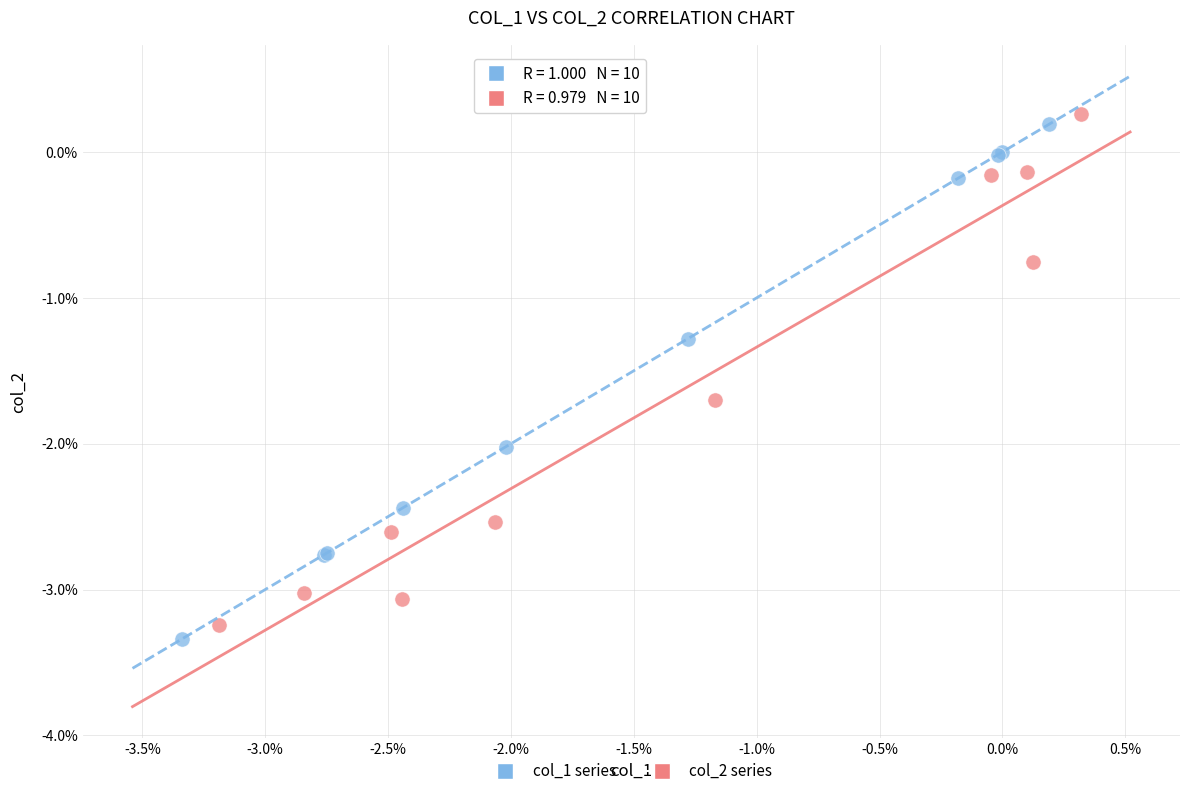

What are all the series names shown in the legend?

col_1 series, col_2 series